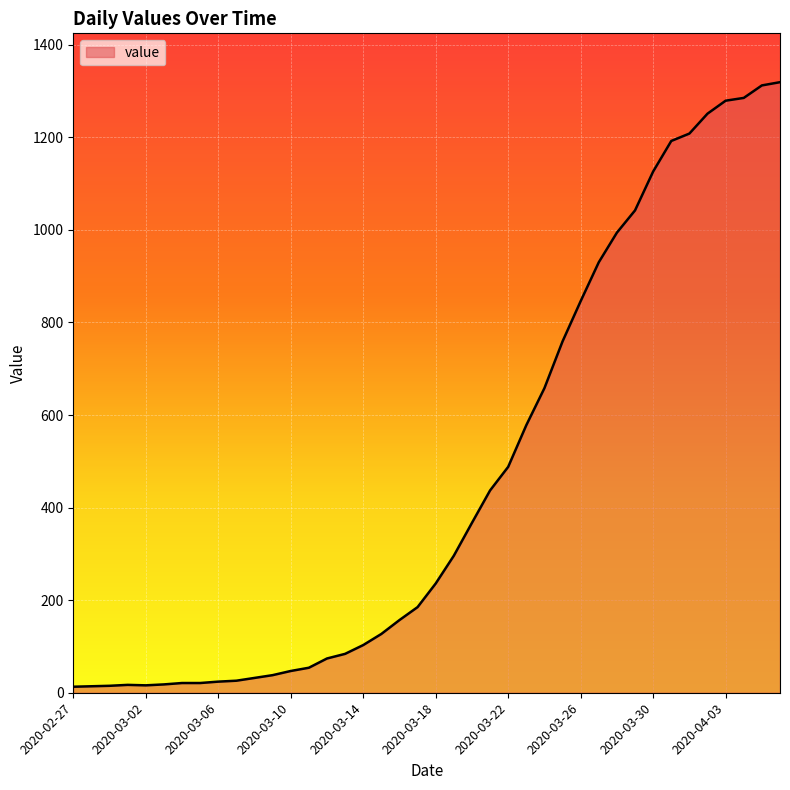

What is the greatest value displayed?

1319